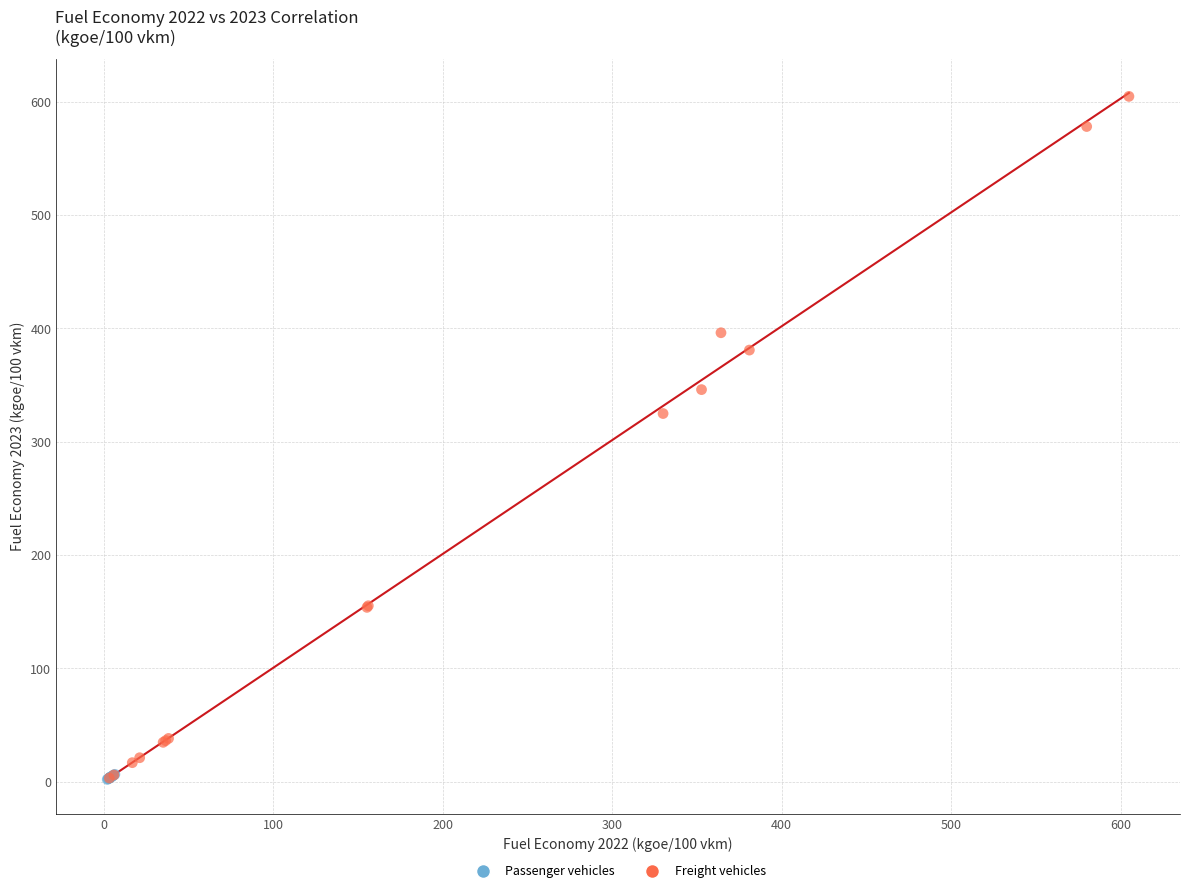

Which series contains the highest Y value?

Freight vehicles